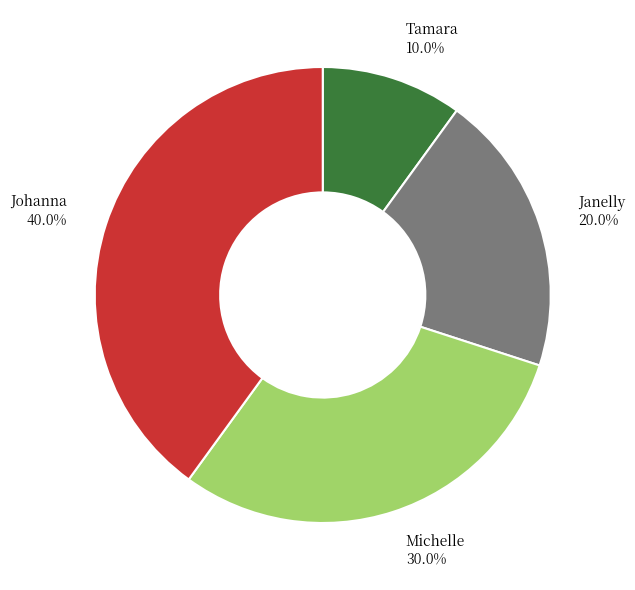

Between Michelle and Tamara, which is larger?

Michelle